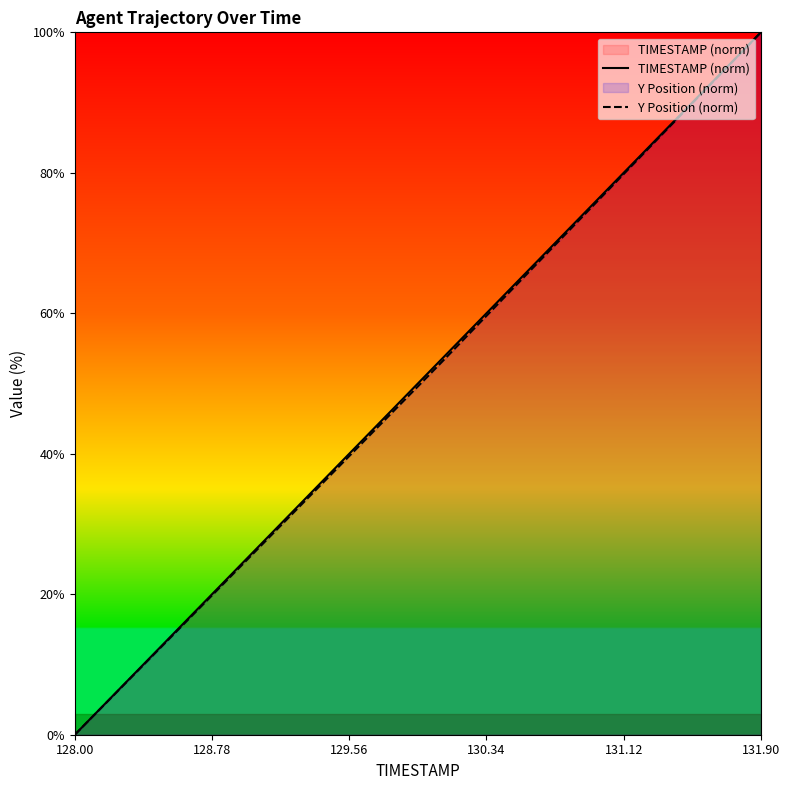

At which category is the sum across all series the highest?

131.90